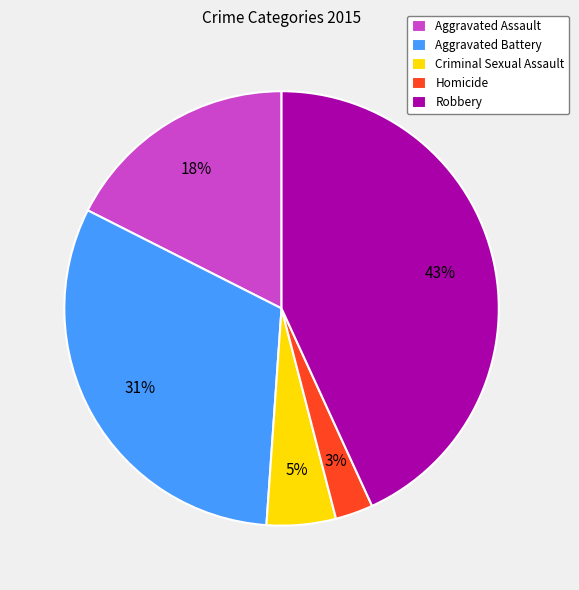

How many segments does this pie chart have?

5